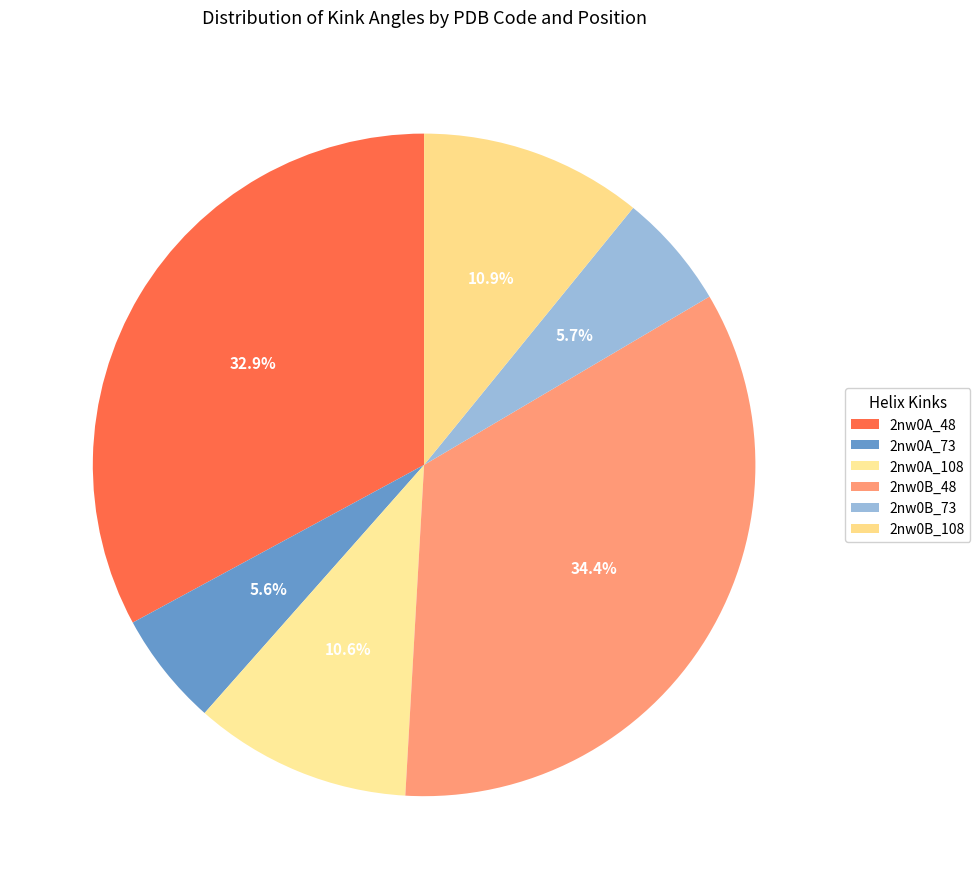

The 2nw0B_73 slice represents 16% of the pie. True or false?

False